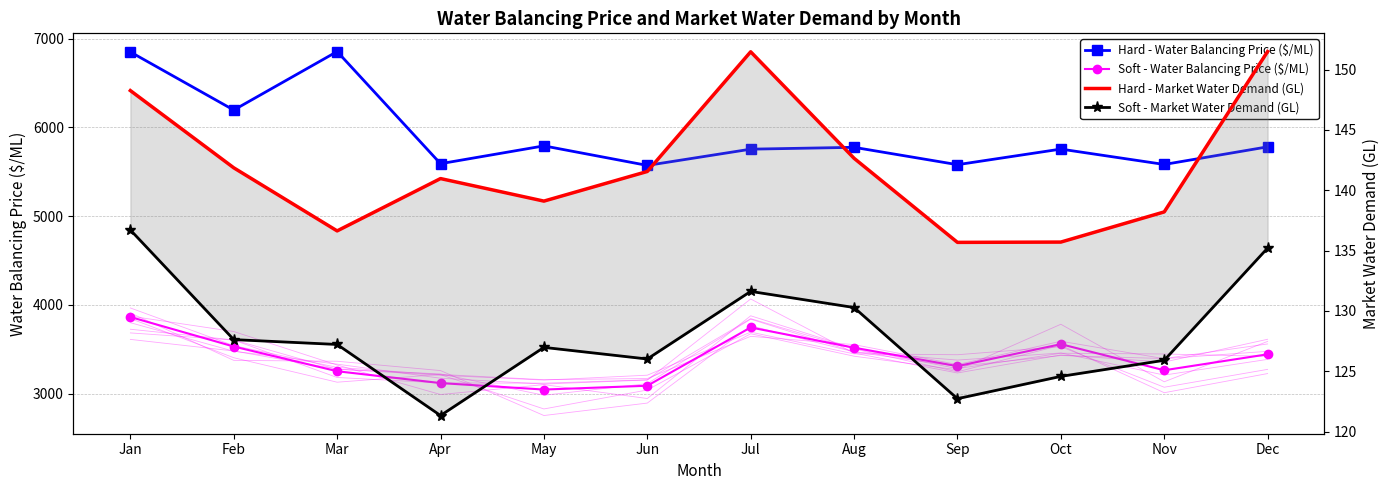

How many data points in Soft - Water Balancing Price ($/ML) are above 3442?

6